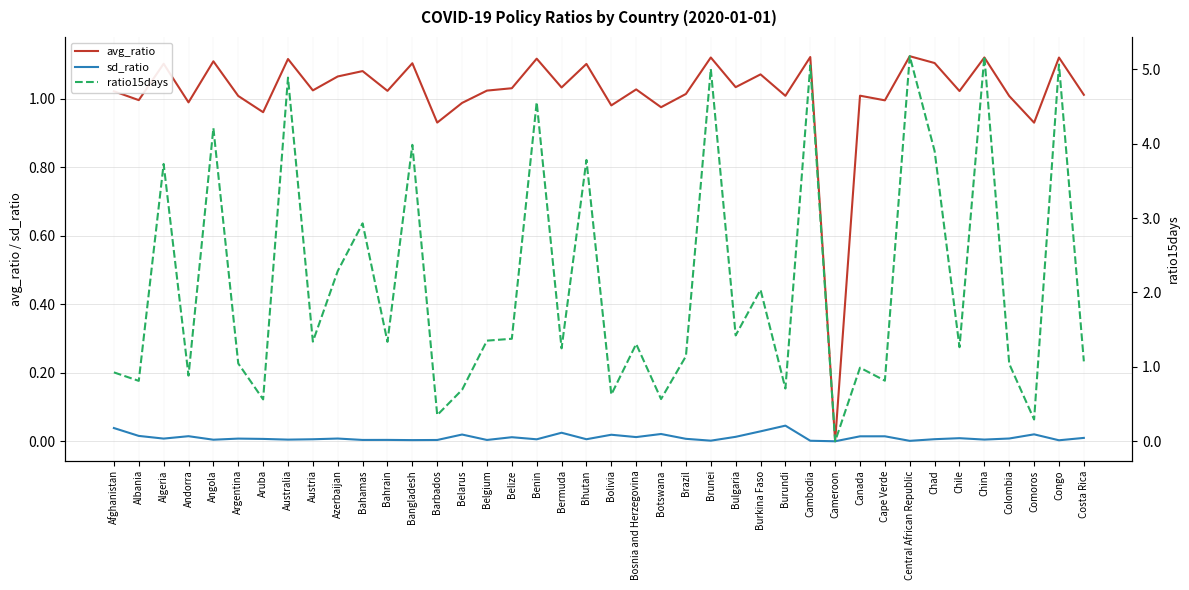

How many data points in ratio15days are less than 1?

13